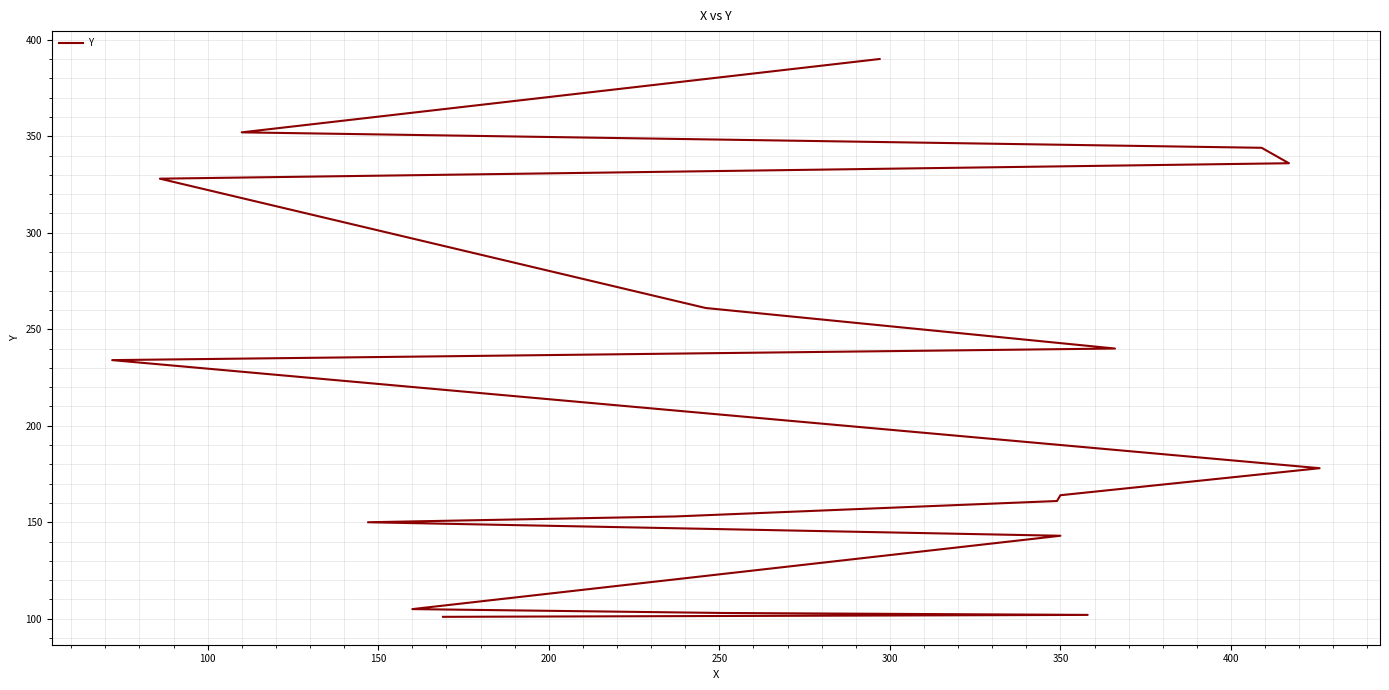

What is the greatest value displayed?

390